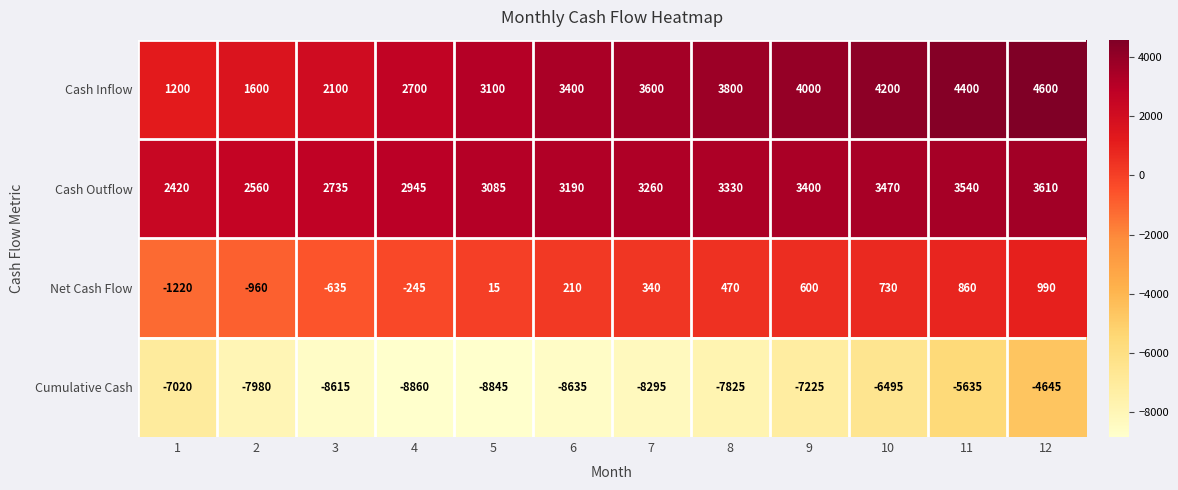

At 9, list the series in order from largest to smallest.

Cash Inflow, Cash Outflow, Net Cash Flow, Cumulative Cash